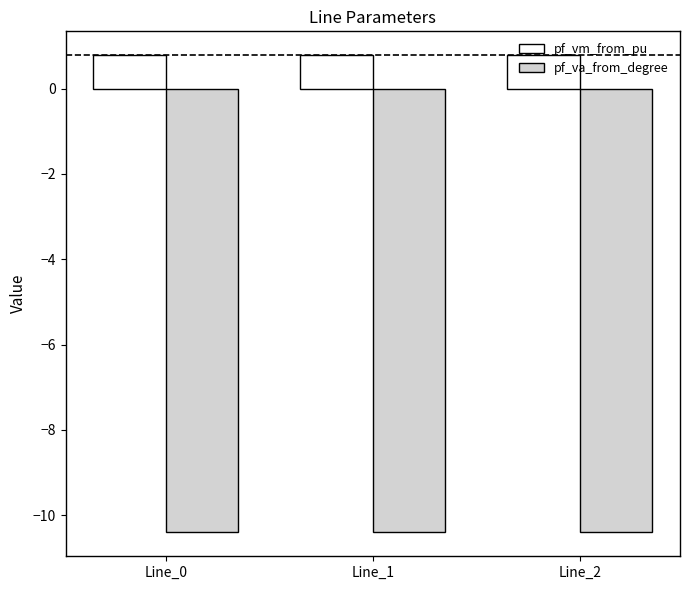

What is the minimum value shown in the chart?

-10.4